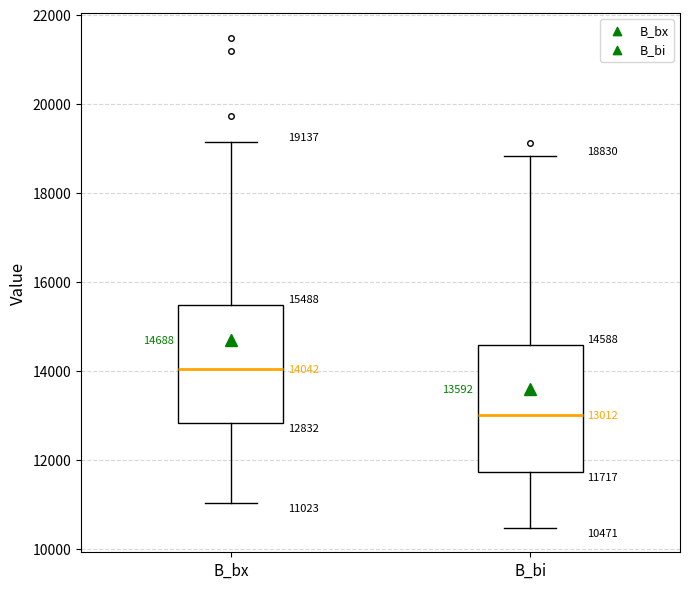

Which box's median line is the highest?

B_bx